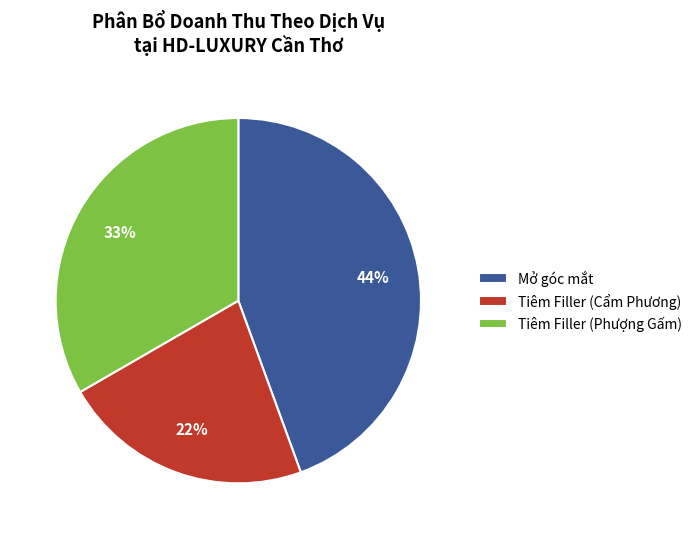

Which category has the smallest portion of the pie?

Tiêm Filler (Cẩm Phương)